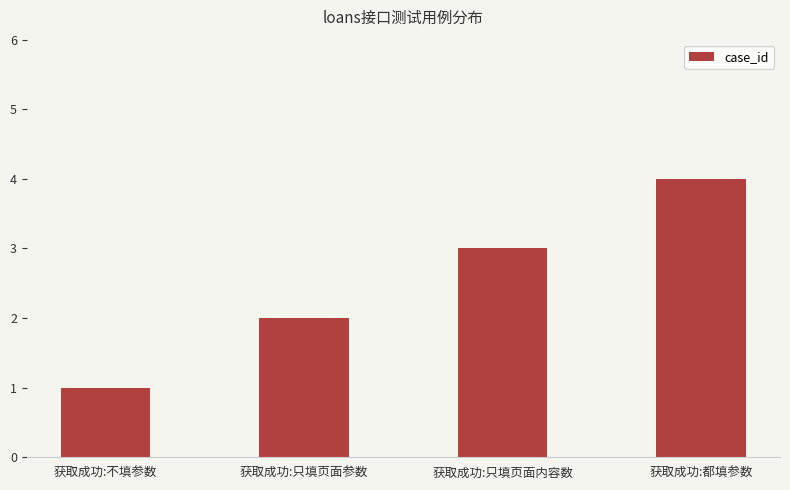

What position from the left is 获取成功:都填参数?

4